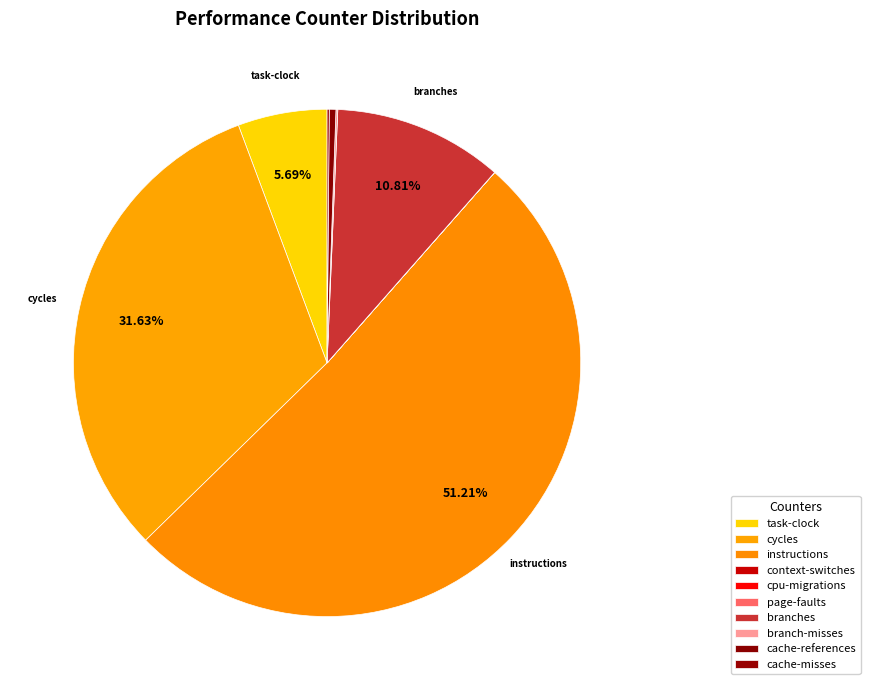

Is there any slice that represents more than half of the pie?

Yes